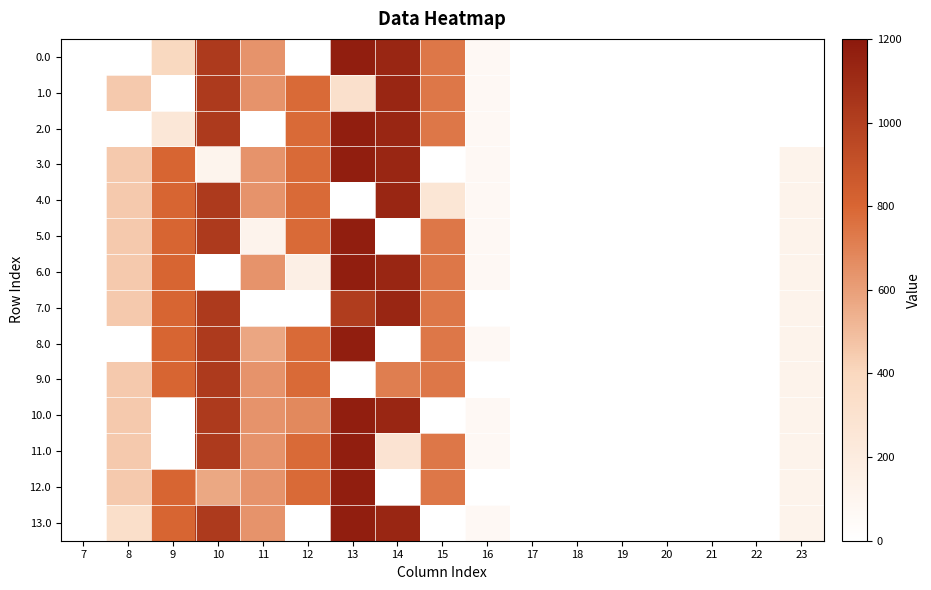

At which category is the sum across all series the highest?

13